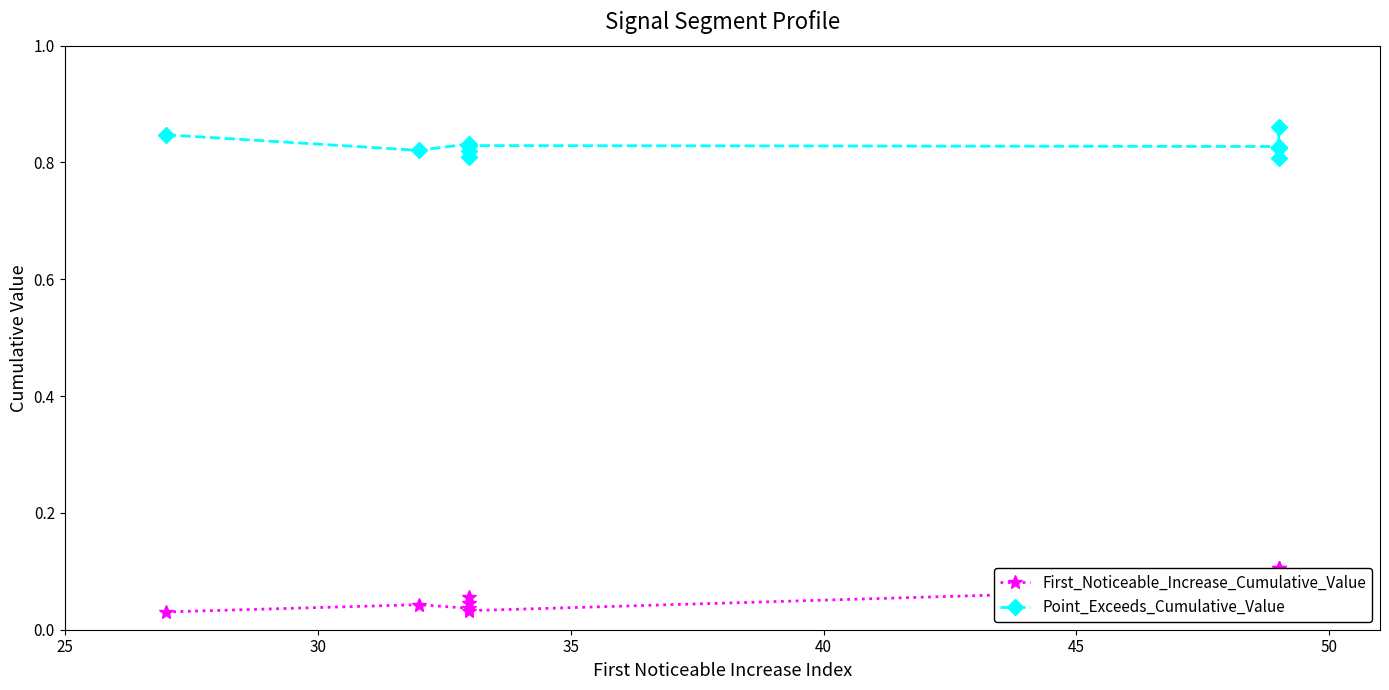

True or false: First_Noticeable_Increase_Cumulative_Value and Point_Exceeds_Cumulative_Value intersect in this chart.

False